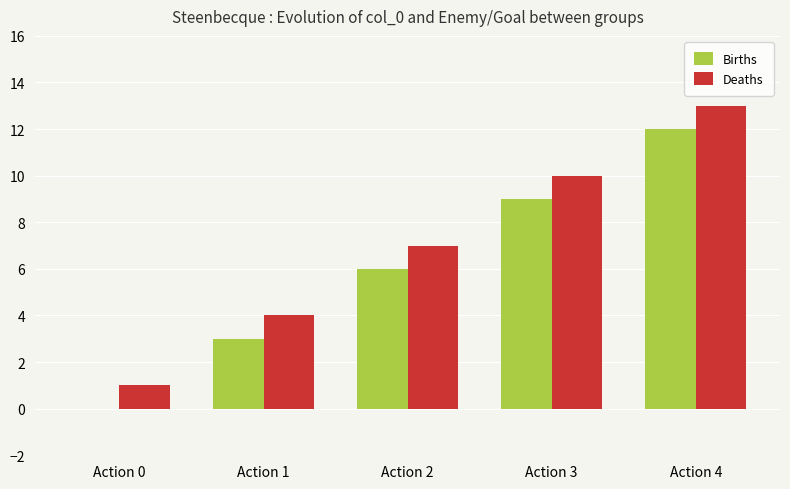

What is the sum of all Births values?

30